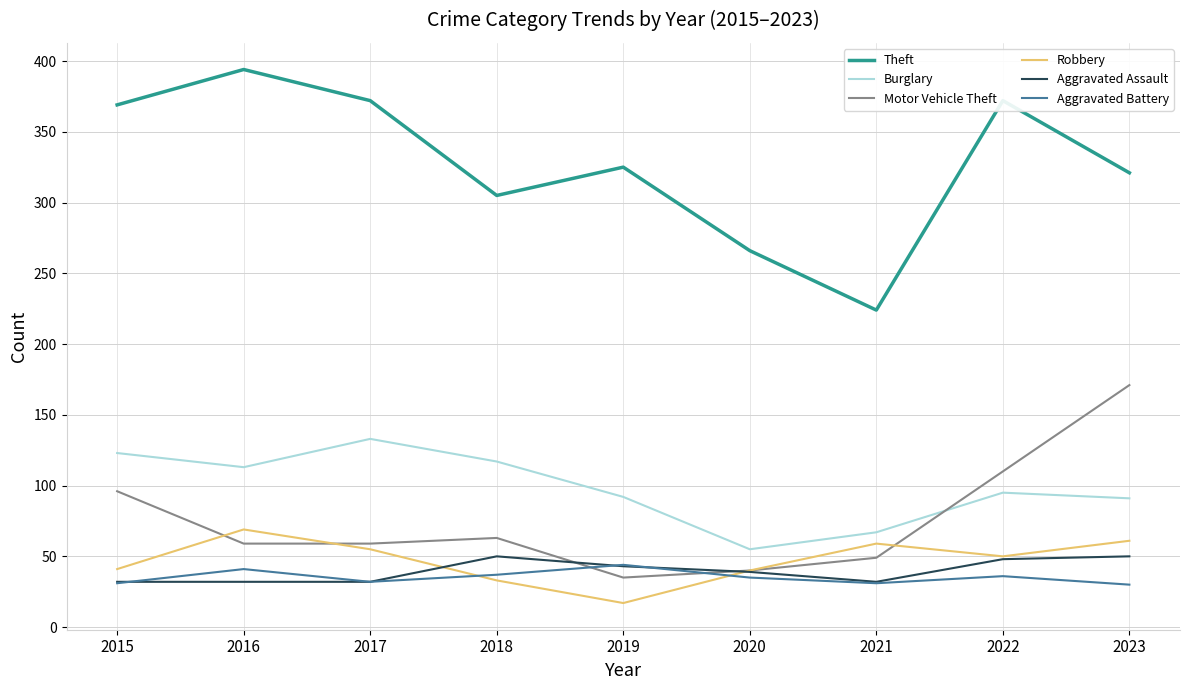

How many interior local valleys does the Burglary series have?

2